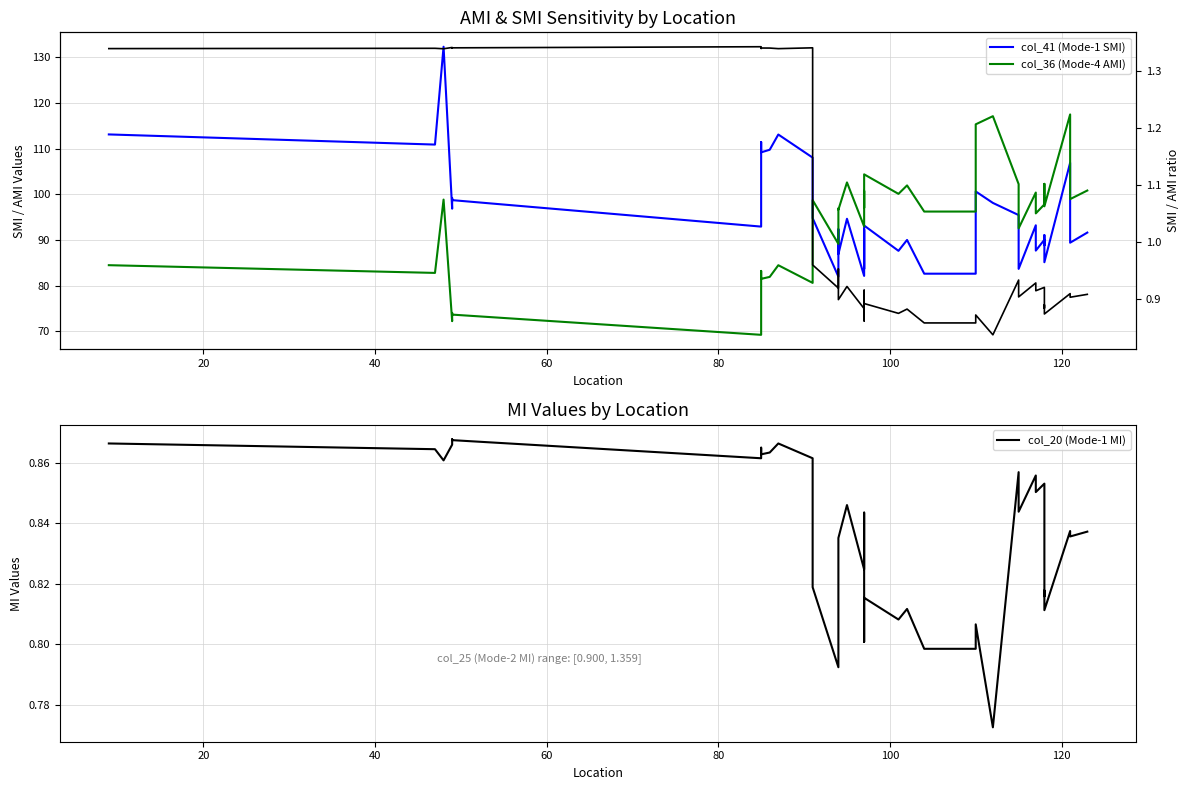

How many interior local peaks does the col_41 (Mode-1 SMI) series have?

14